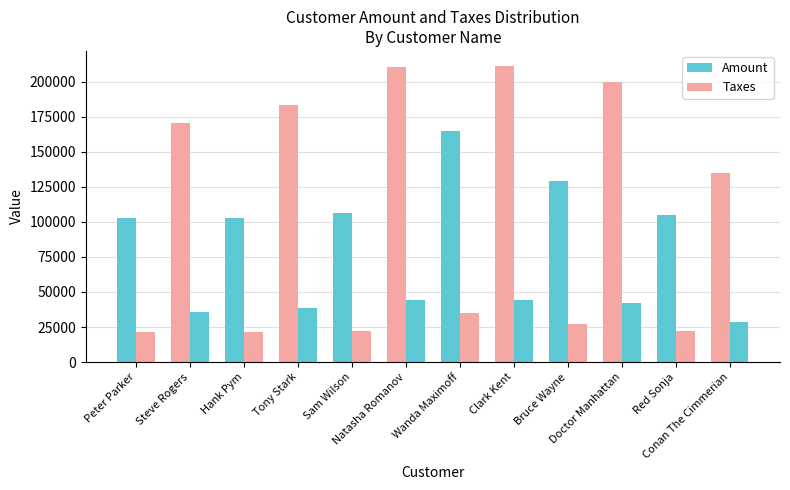

What is the average value of the Taxes series?

31861.0